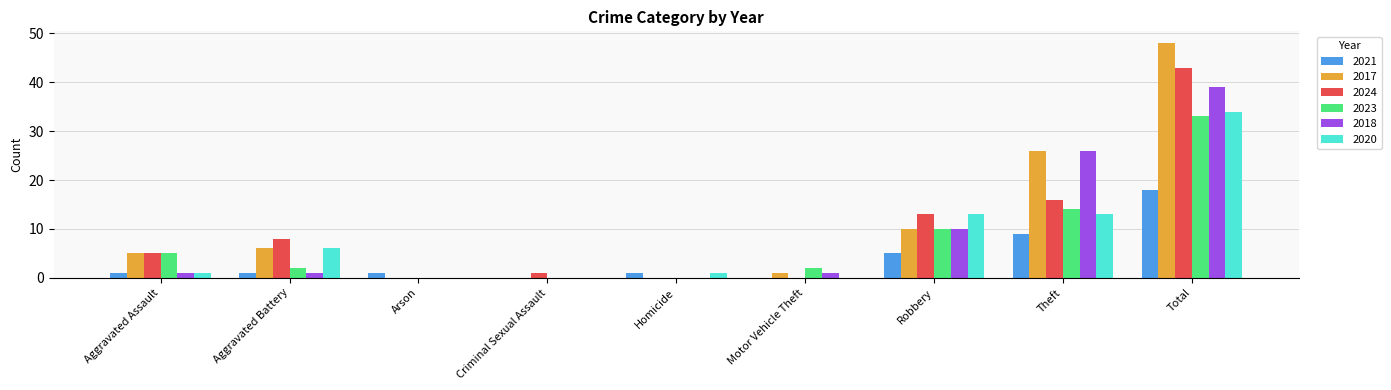

Reading left to right, transcribe all the data shown in this chart.

2021: 1	1	1	0	1	0	5	9	18
2017: 5	6	0	0	0	1	10	26	48
2024: 5	8	0	1	0	0	13	16	43
2023: 5	2	0	0	0	2	10	14	33
2018: 1	1	0	0	0	1	10	26	39
2020: 1	6	0	0	1	0	13	13	34